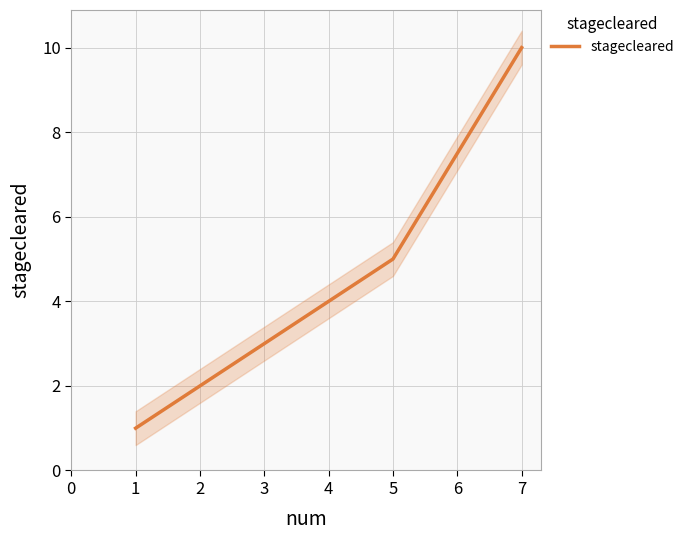

What is the value of the 2nd point from the left?

2